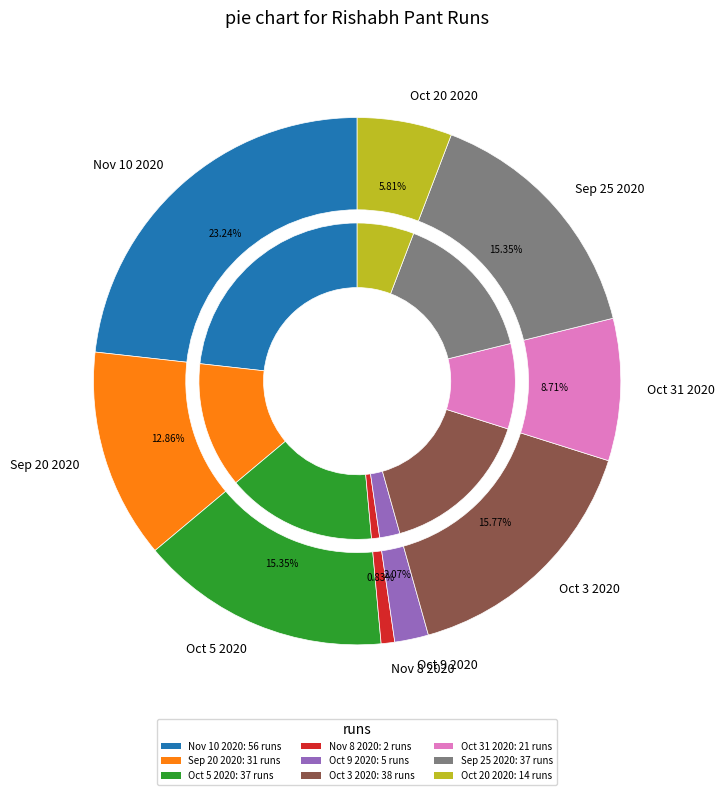

What is the change in value from Sep 20 2020 to Oct 9 2020?

-26